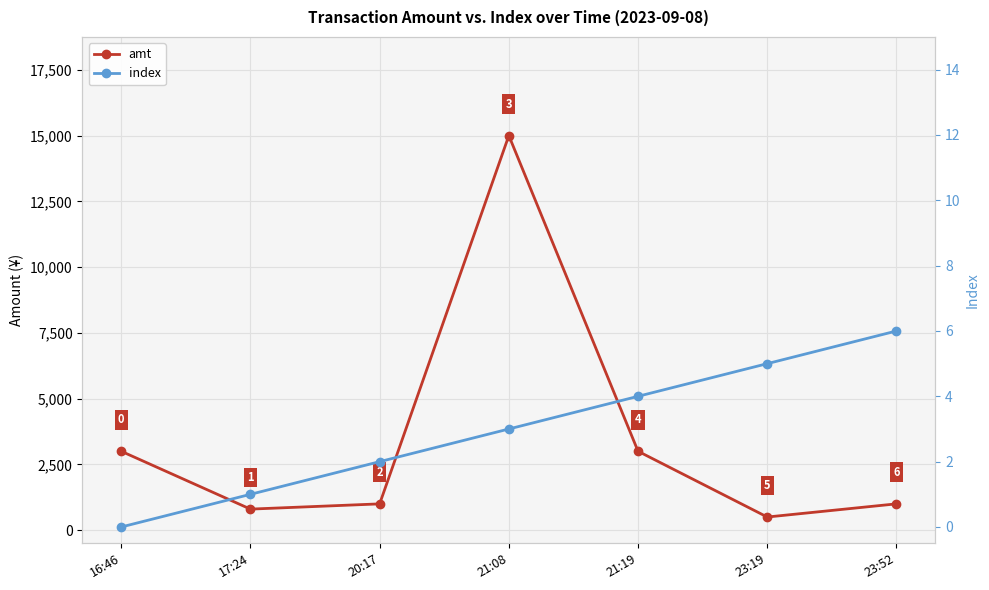

What are all the series names shown in the legend?

amt, index